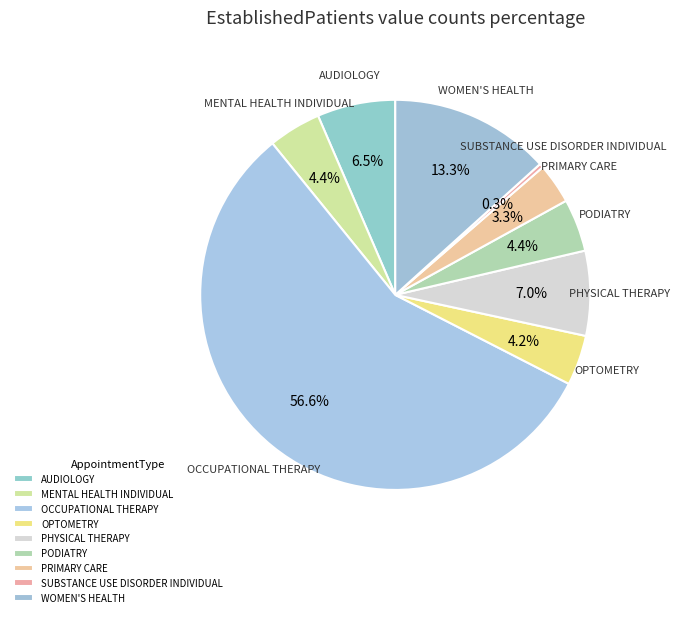

How many slices are in this pie chart?

9